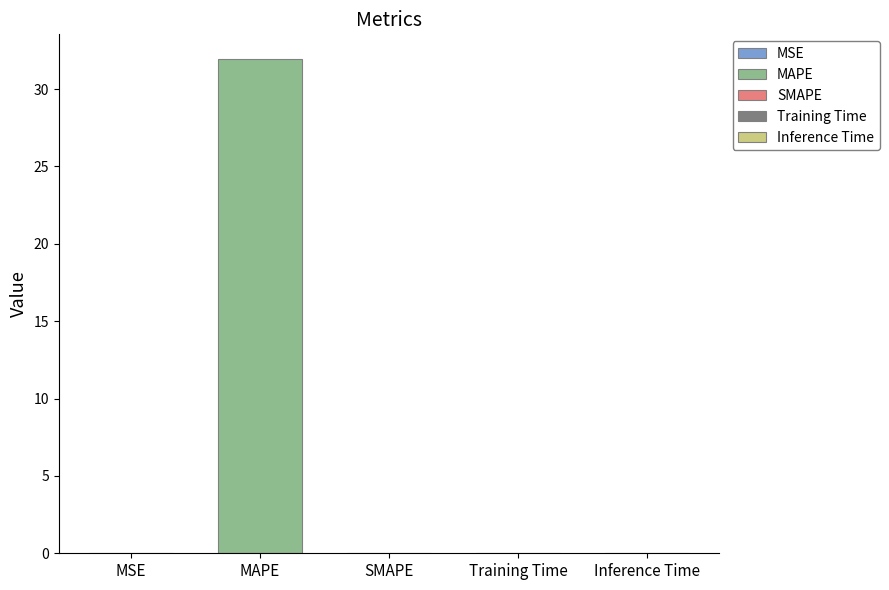

Is it true that the value at SMAPE is 16.3?

False